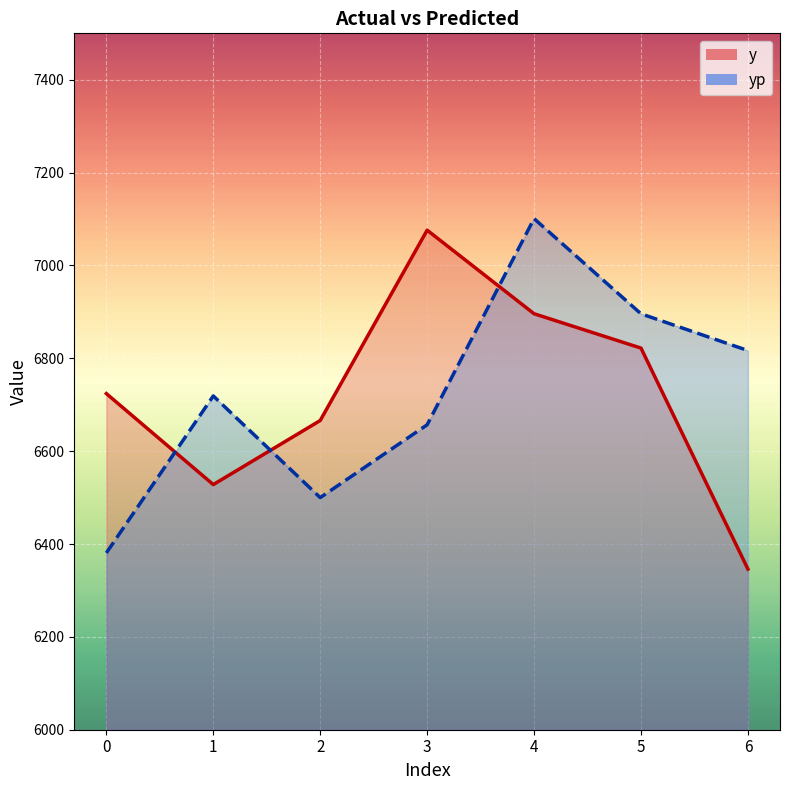

Which category has the lowest value in the y series?

6